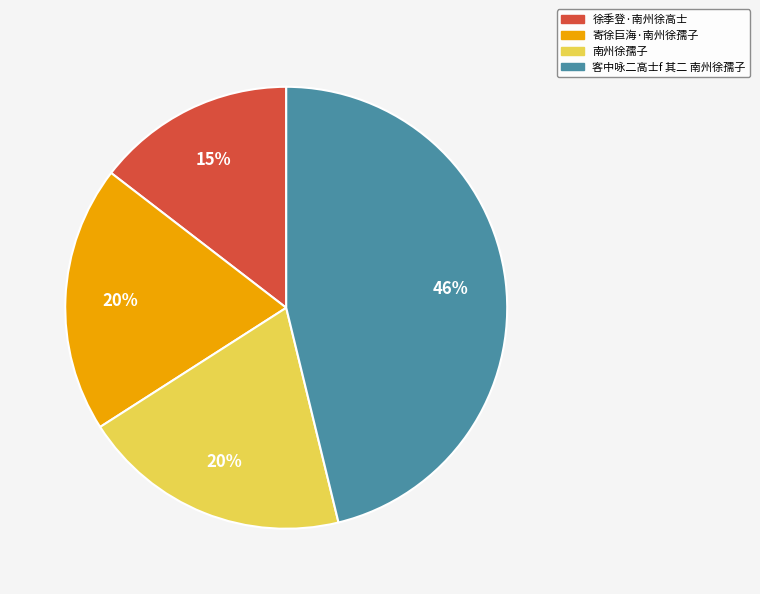

How many slices are in this pie chart?

4